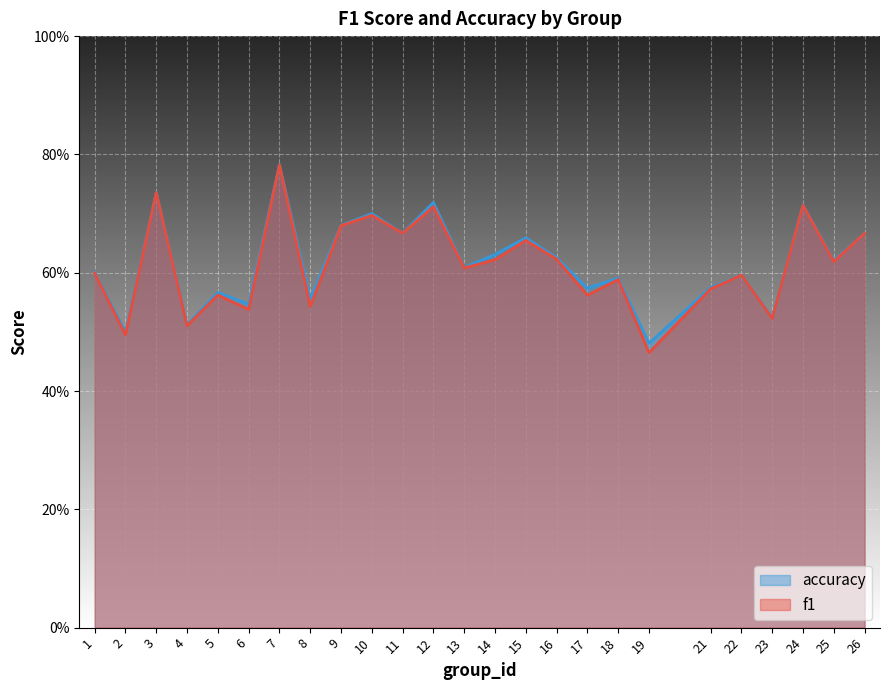

What is the sum of the f1 values at 10 and 7?

1.5